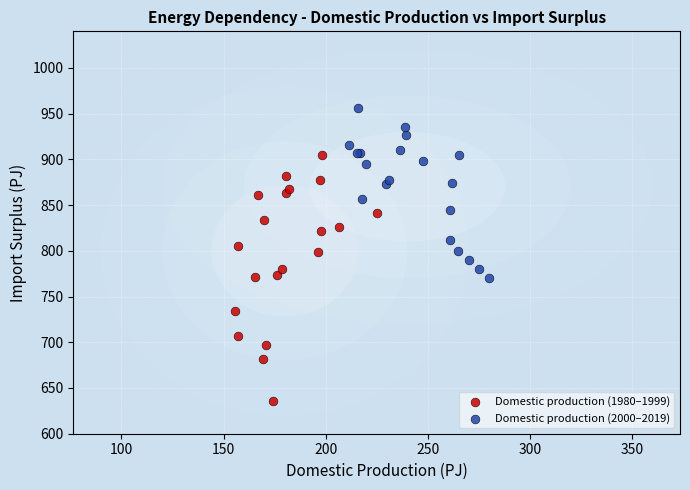

Which series reaches the maximum Y coordinate?

Domestic production (2000–2019)